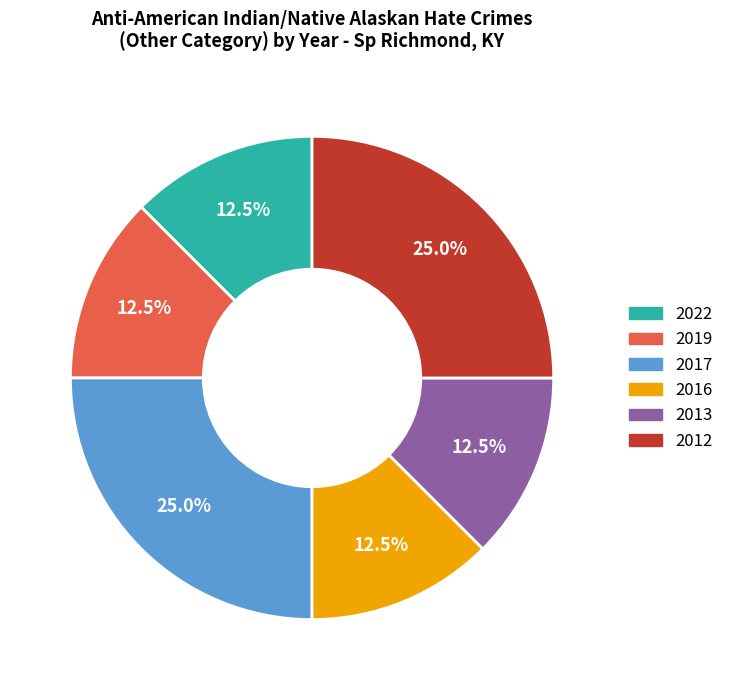

Is it true that 2013 is 1% of the pie?

False